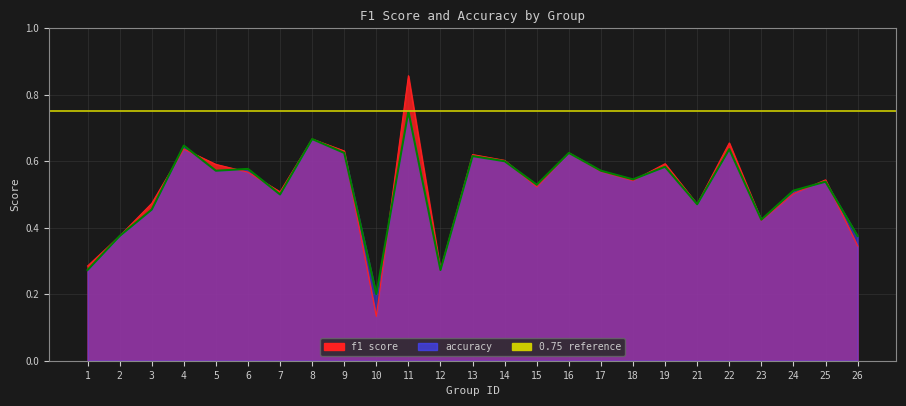

What is the difference between the maximum and minimum values in the f1 series?

0.7